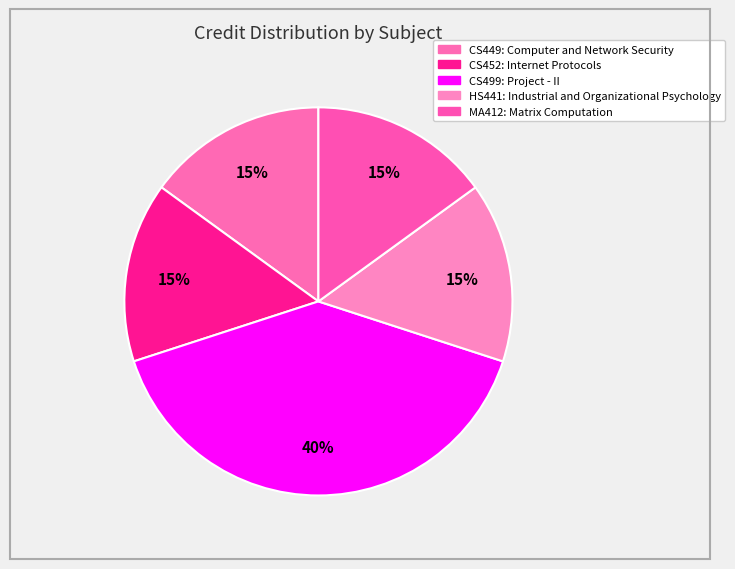

How many slices are in this pie chart?

5